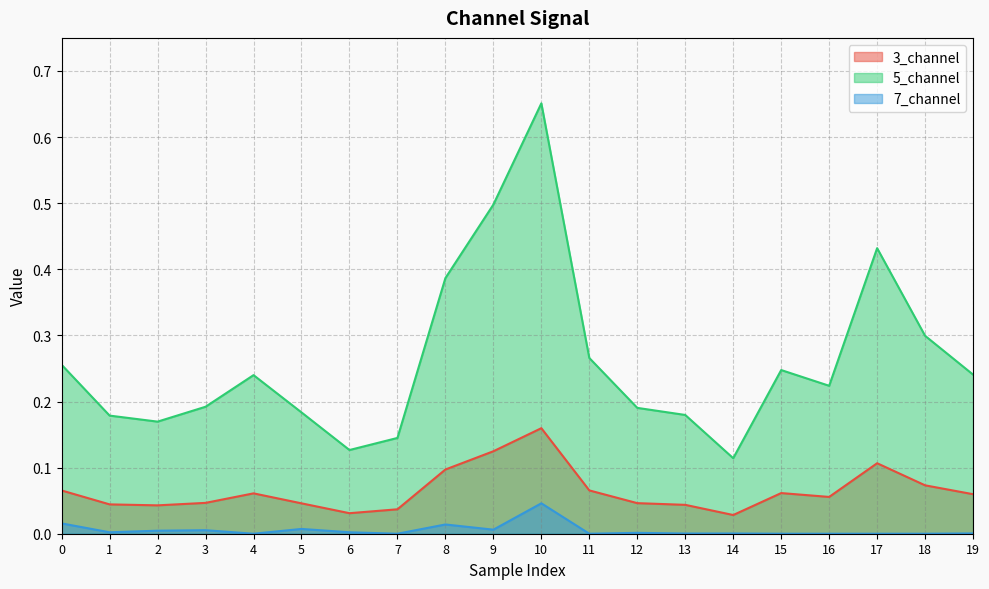

Which series has the widest spread of values?

5_channel